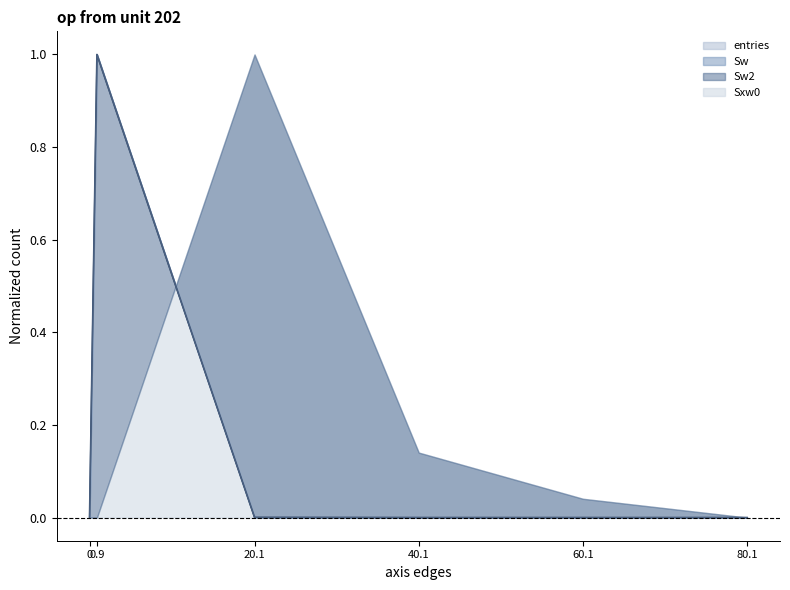

True or false: Sw and entries intersect in this chart.

False